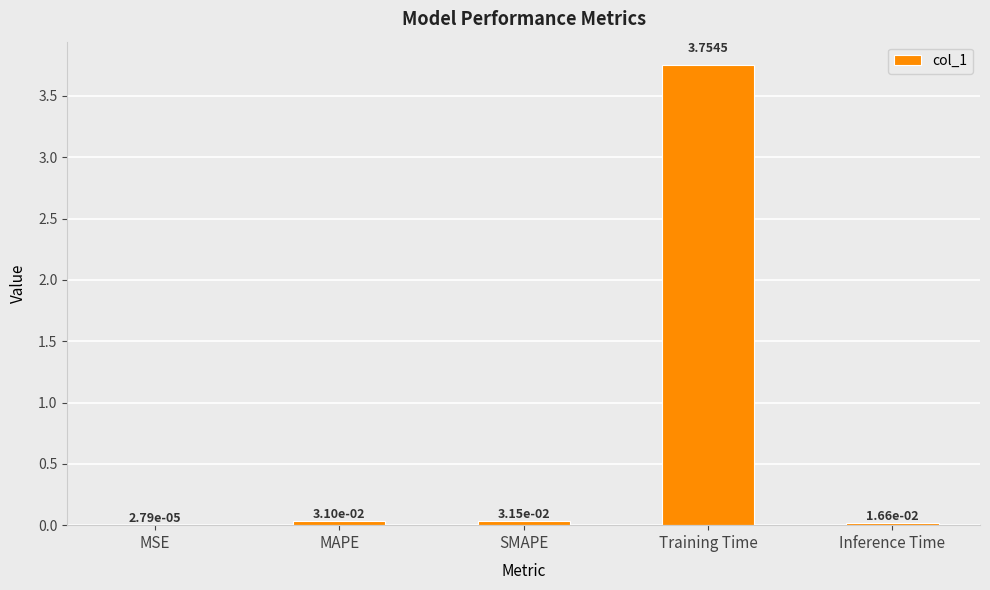

Count the number of categories in the chart.

5